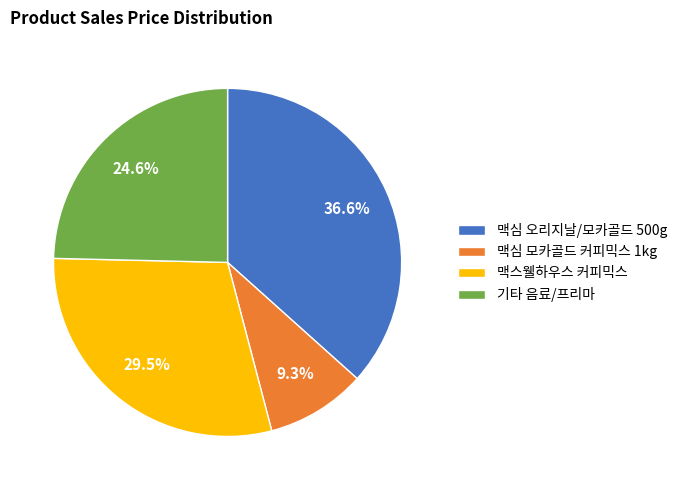

Which category has the biggest portion of the pie?

맥심 오리지날/모카골드 500g